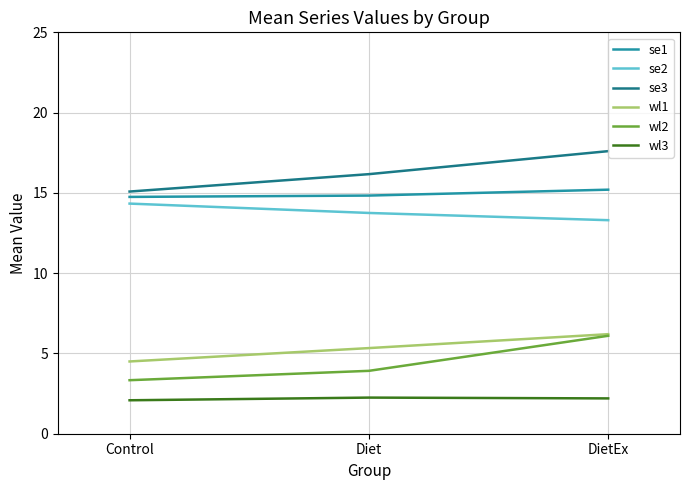

What position from the right is Diet?

2